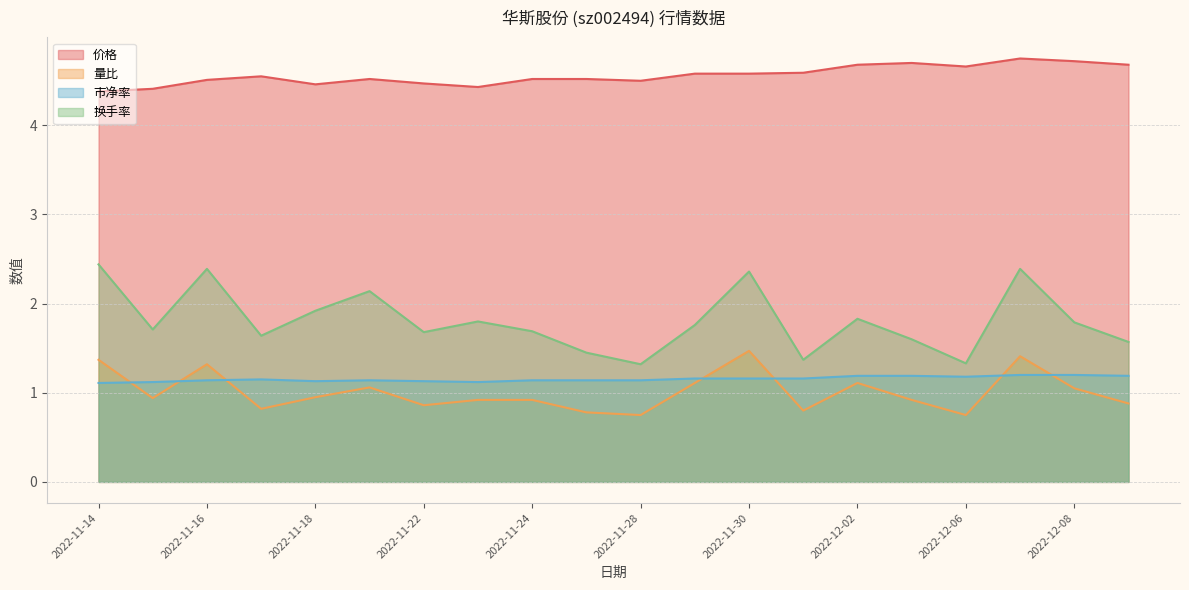

What is the difference between the maximum and second lowest values in the 换手率 series?

1.1